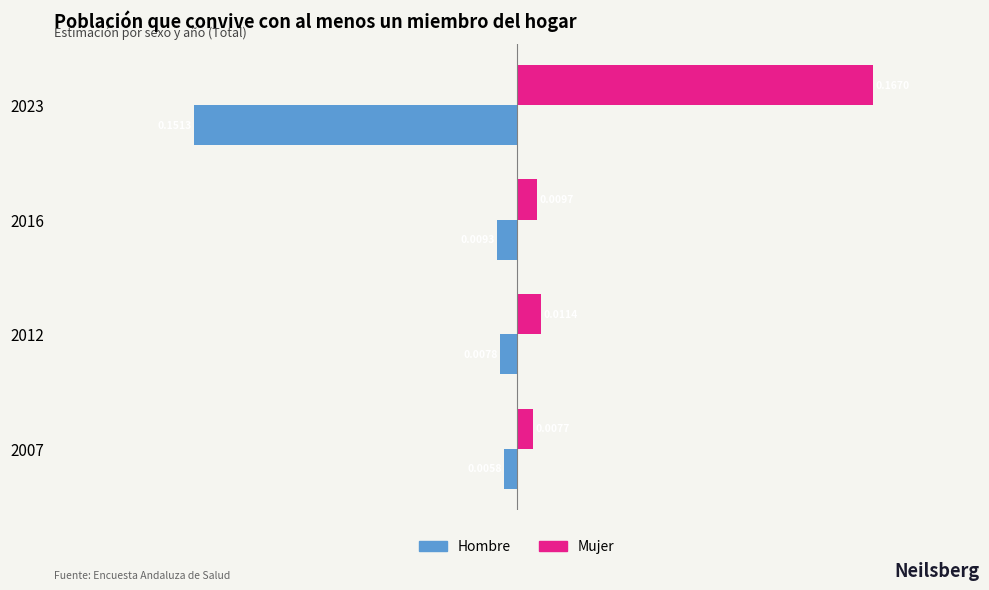

Is the value of Mujer at 2007 greater than the value of Hombre at 2016?

Yes